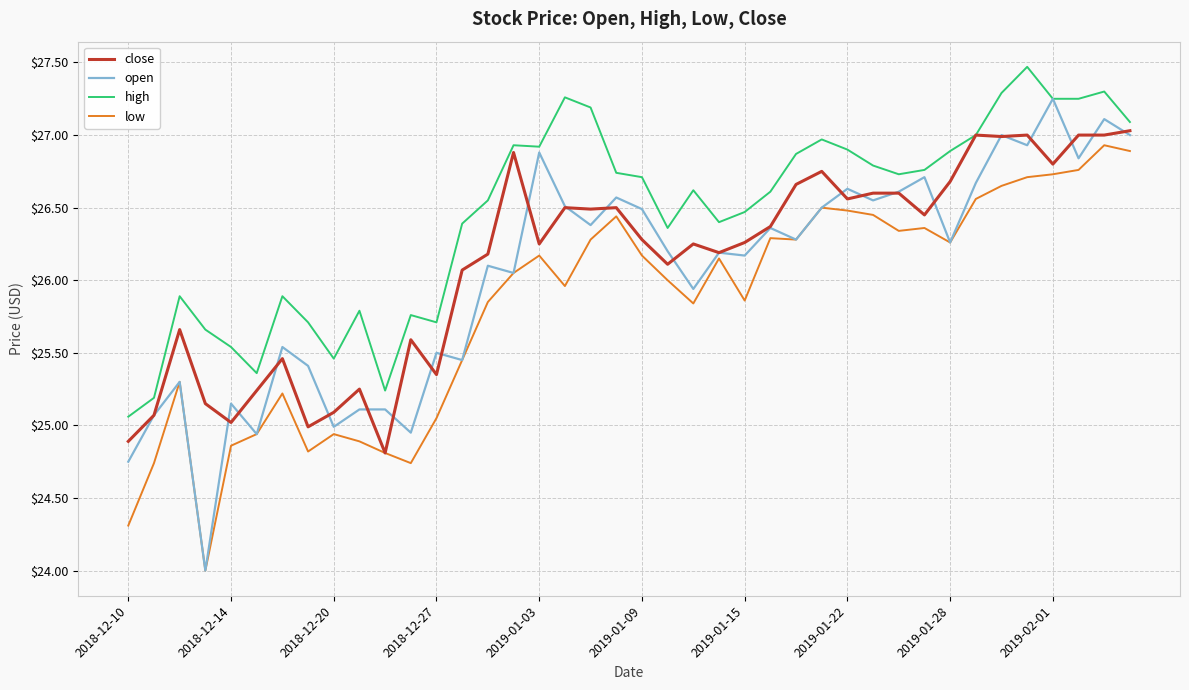

What is the greatest value displayed?

27.5